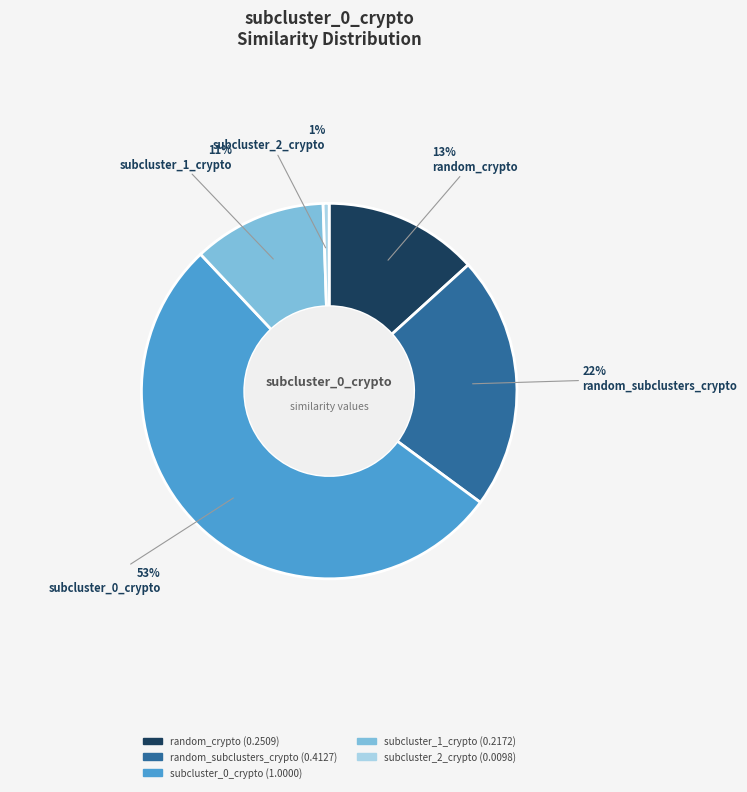

To the nearest percent, what is the difference between the largest and smallest slice percentages?

52%